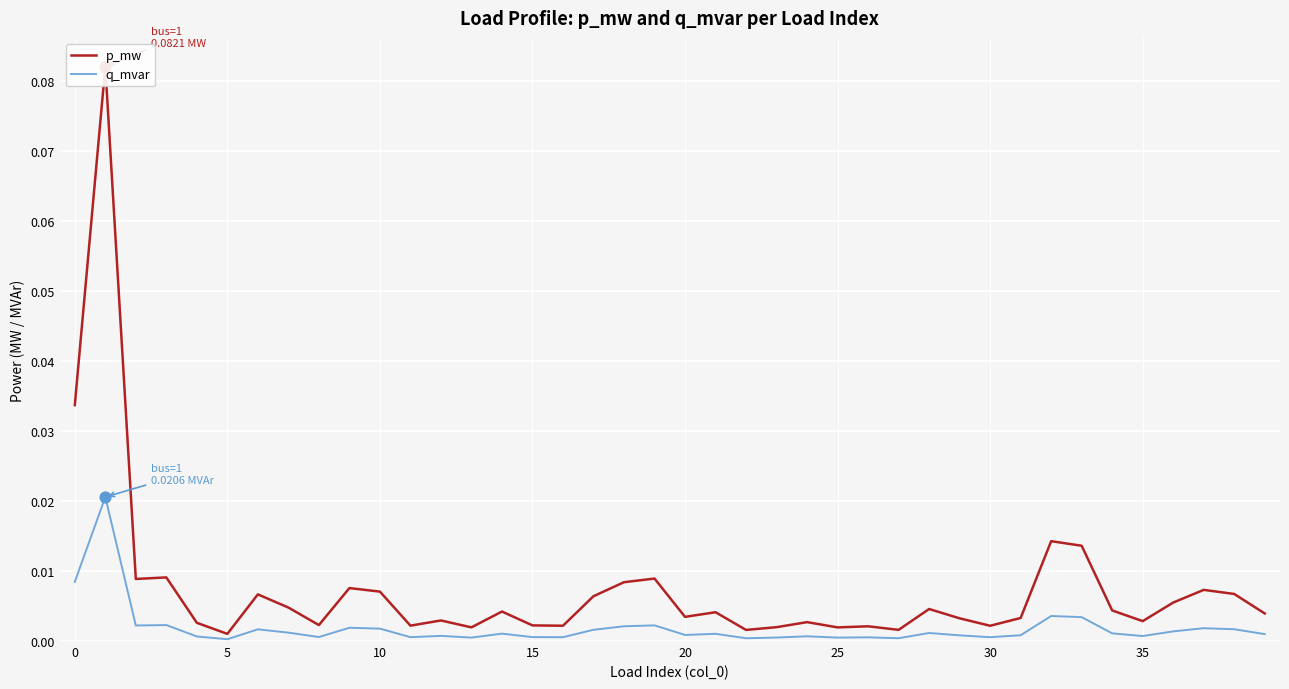

Which series reaches the minimum Y coordinate?

q_mvar